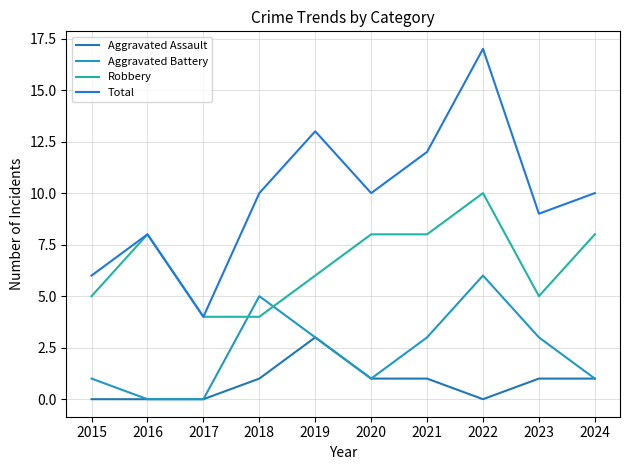

What are all the series names shown in the legend?

Aggravated Assault, Aggravated Battery, Robbery, Total